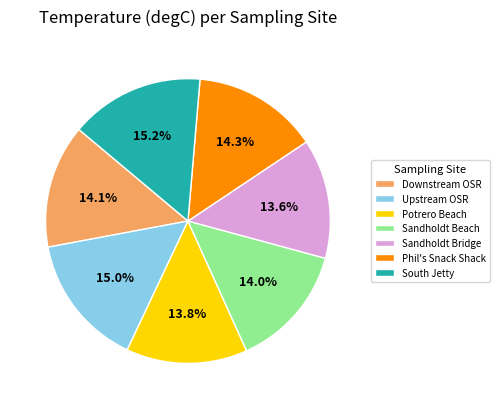

What percentage do Sandholdt Beach and Downstream OSR together represent?

28.1%